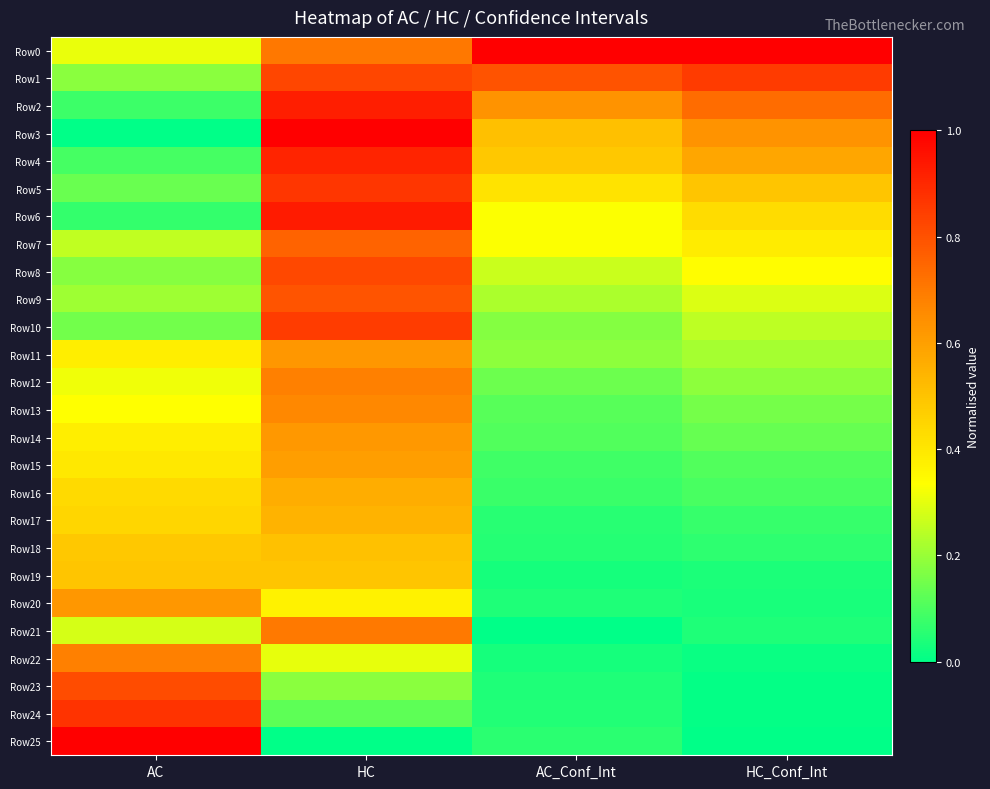

Rank the series at AC from highest to lowest value.

Row25, Row24, Row23, Row22, Row20, Row19, Row18, Row17, Row16, Row15, Row11, Row14, Row13, Row12, Row0, Row21, Row7, Row9, Row1, Row8, Row10, Row5, Row4, Row2, Row6, Row3